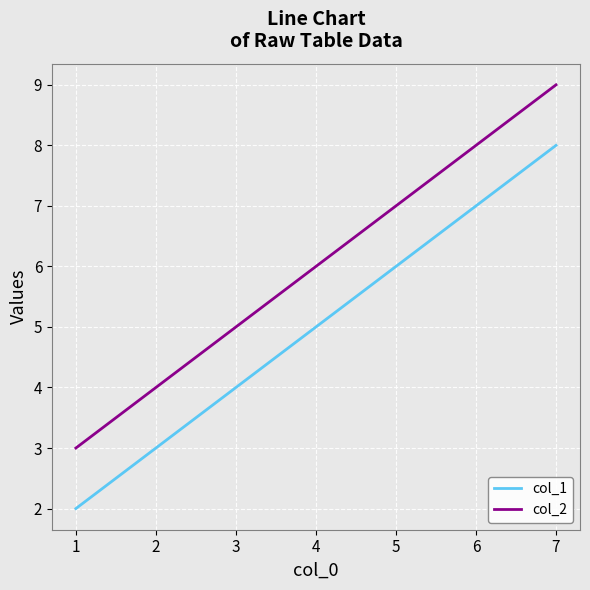

Which series has the largest total across all categories?

col_2